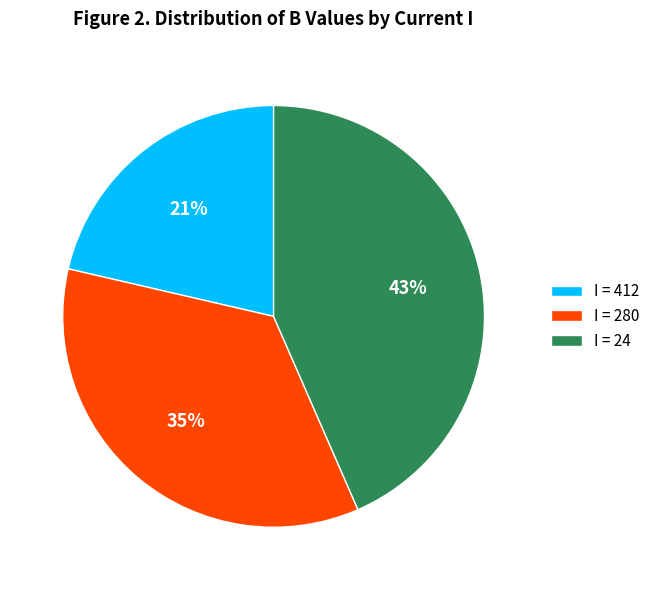

To the nearest percent, what percentage of the pie is I = 24?

43%